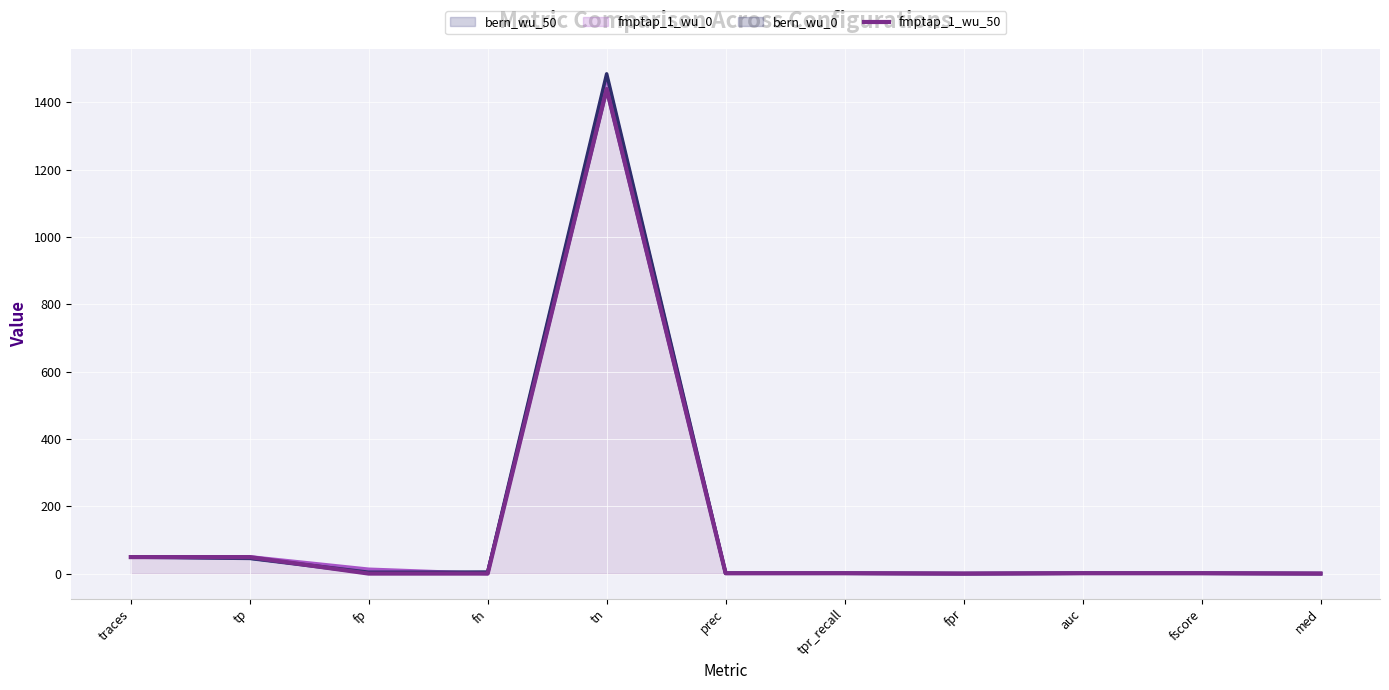

Between tn and fpr, which is larger?

tn